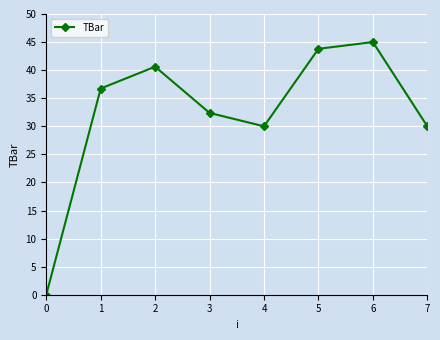

What is the value of the 7th point from the left?

45.0